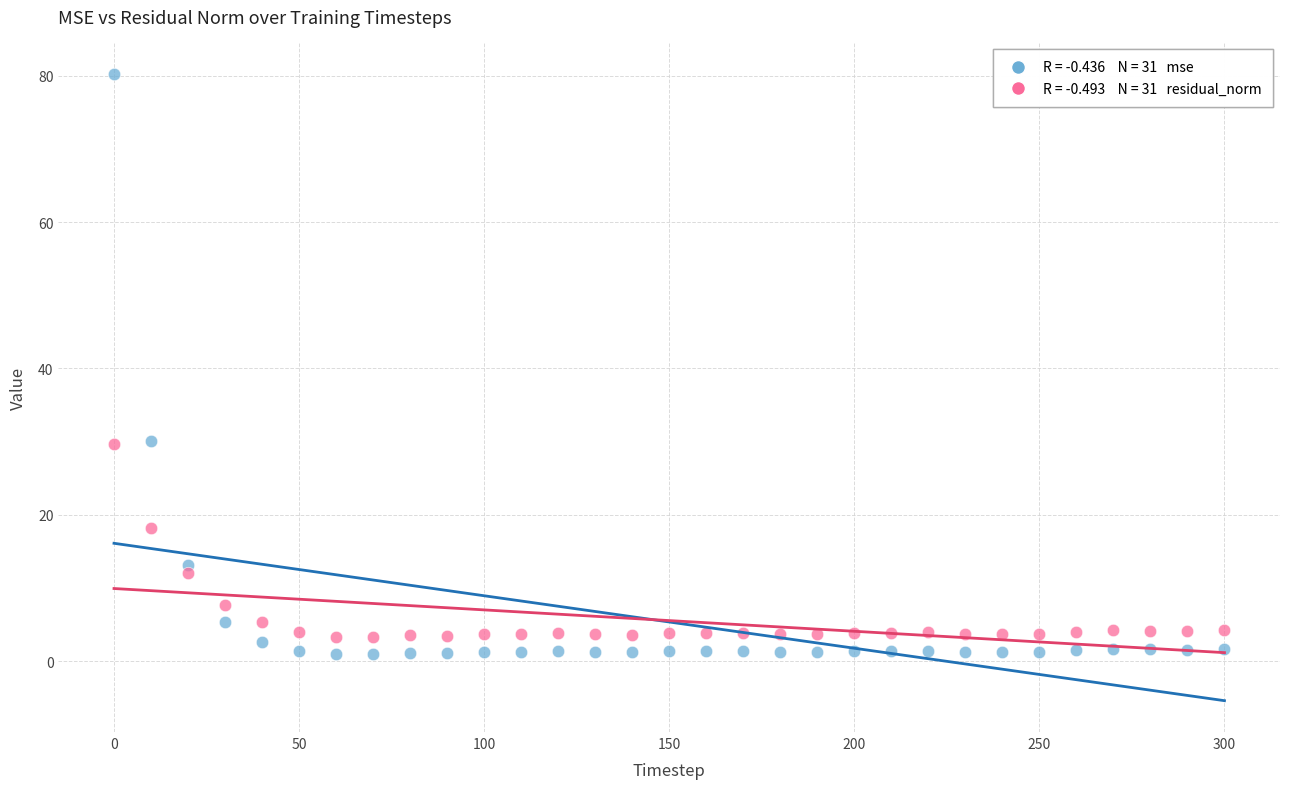

Across all data points, what is the range of Y values (max minus min)?

79.3